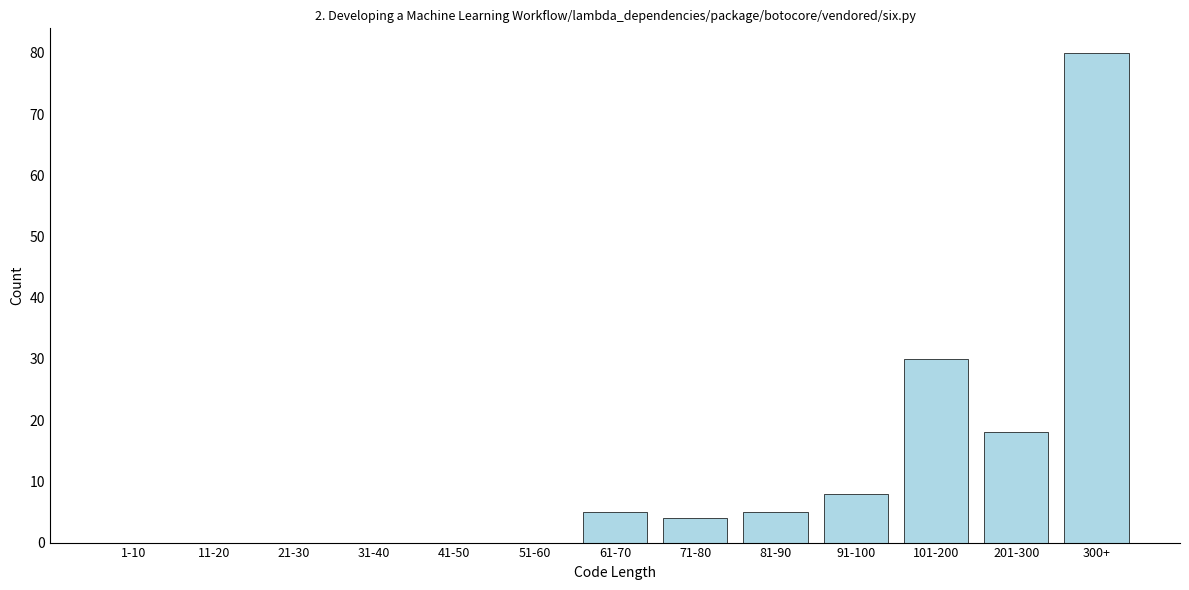

Reading left to right, transcribe all the data shown in this chart.

1-10=0	11-20=0	21-30=0	31-40=0	41-50=0	51-60=0	61-70=5	71-80=4	81-90=5	91-100=8	101-200=30	201-300=18	300+=80